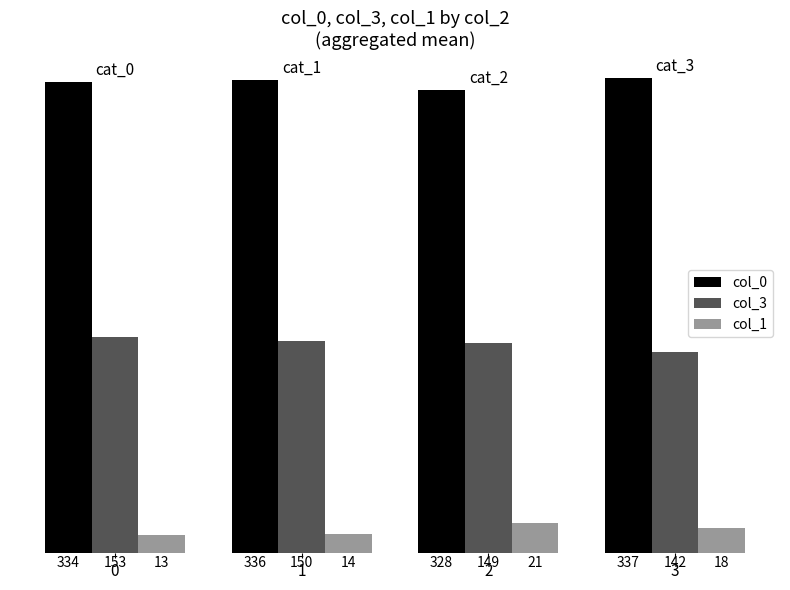

Rank the series by their maximum value, from lowest to highest.

col_1, col_3, col_0